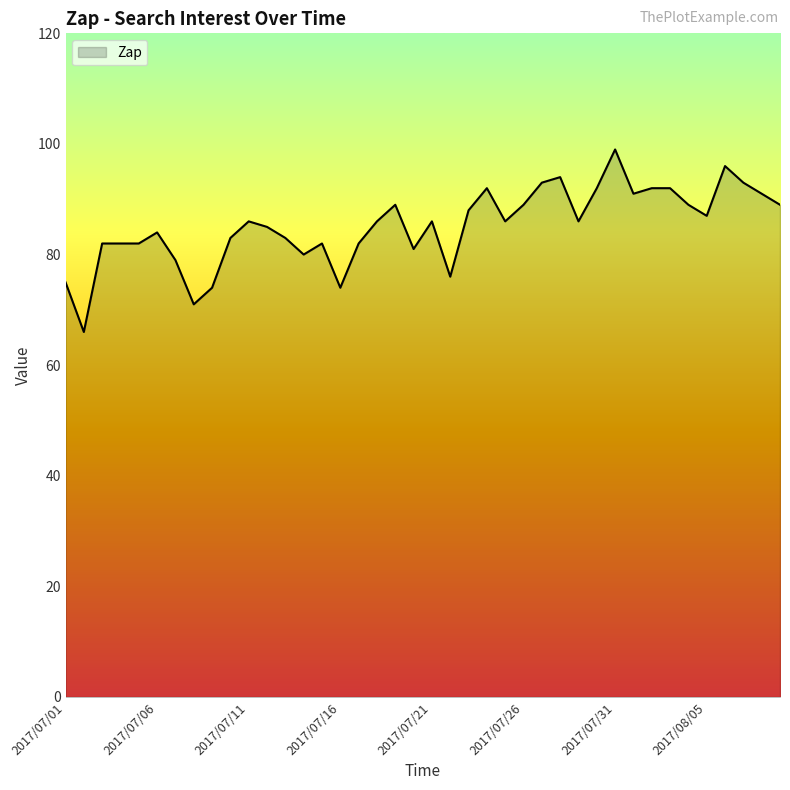

How many categories are shown in the chart?

40